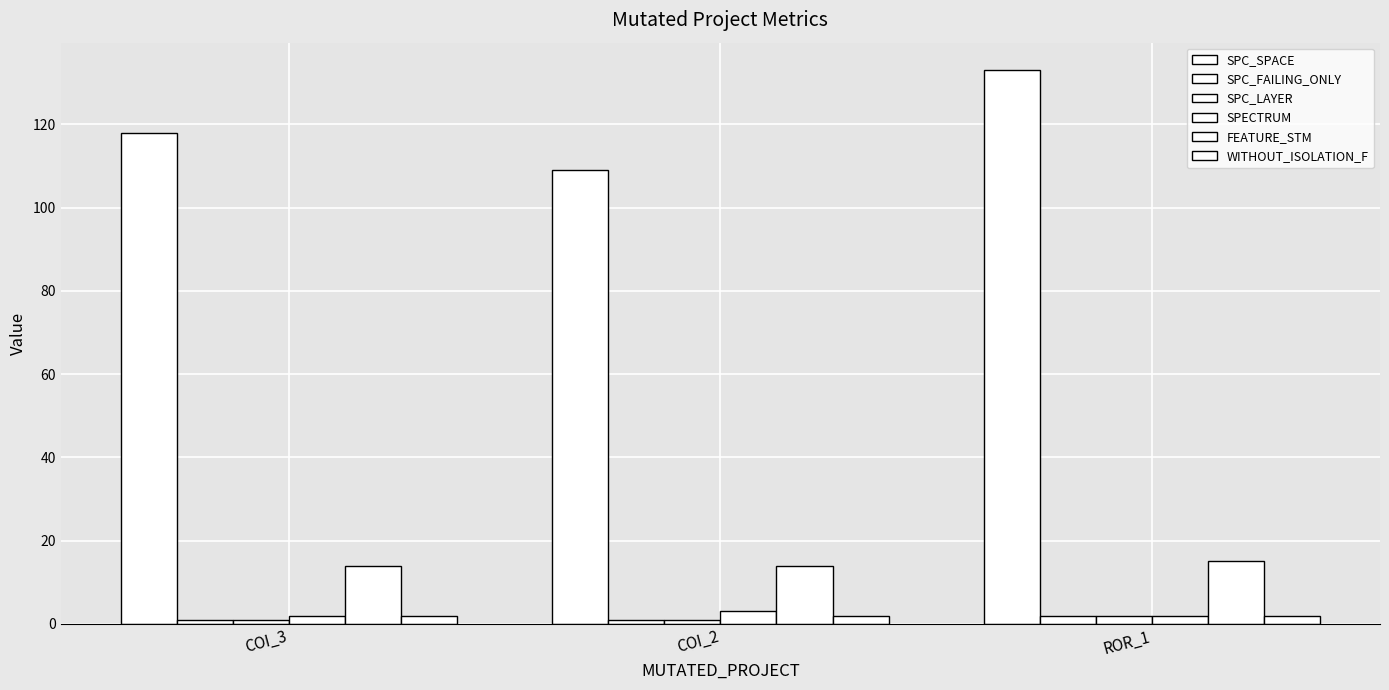

How many groups of bars are there?

3